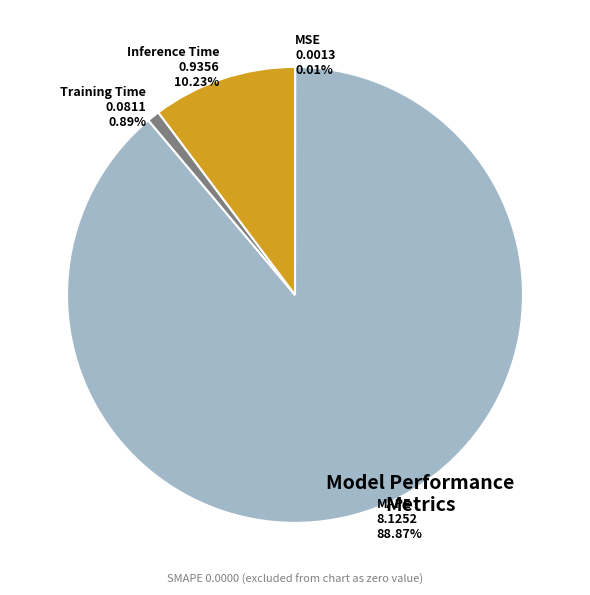

What is the largest slice in the pie chart?

MAPE